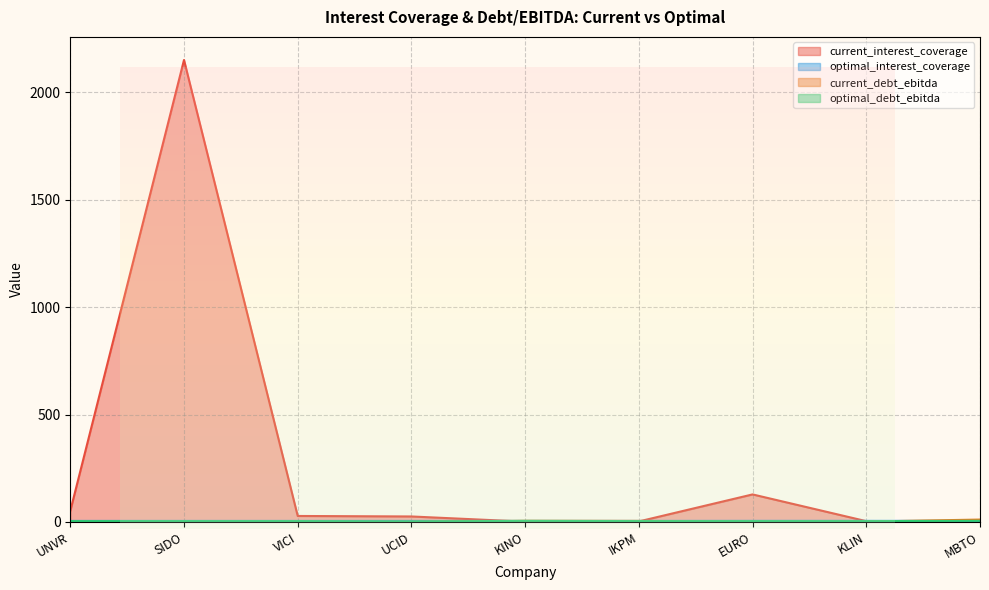

Is the value of current_debt_ebitda at UCID greater than the value of optimal_debt_ebitda at VICI?

No